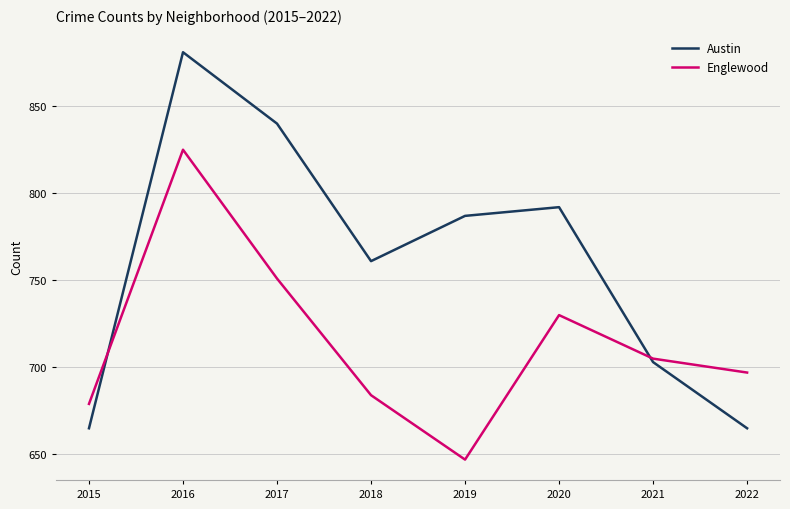

In Austin, how many points are lower than both neighbors (excluding endpoints)?

1